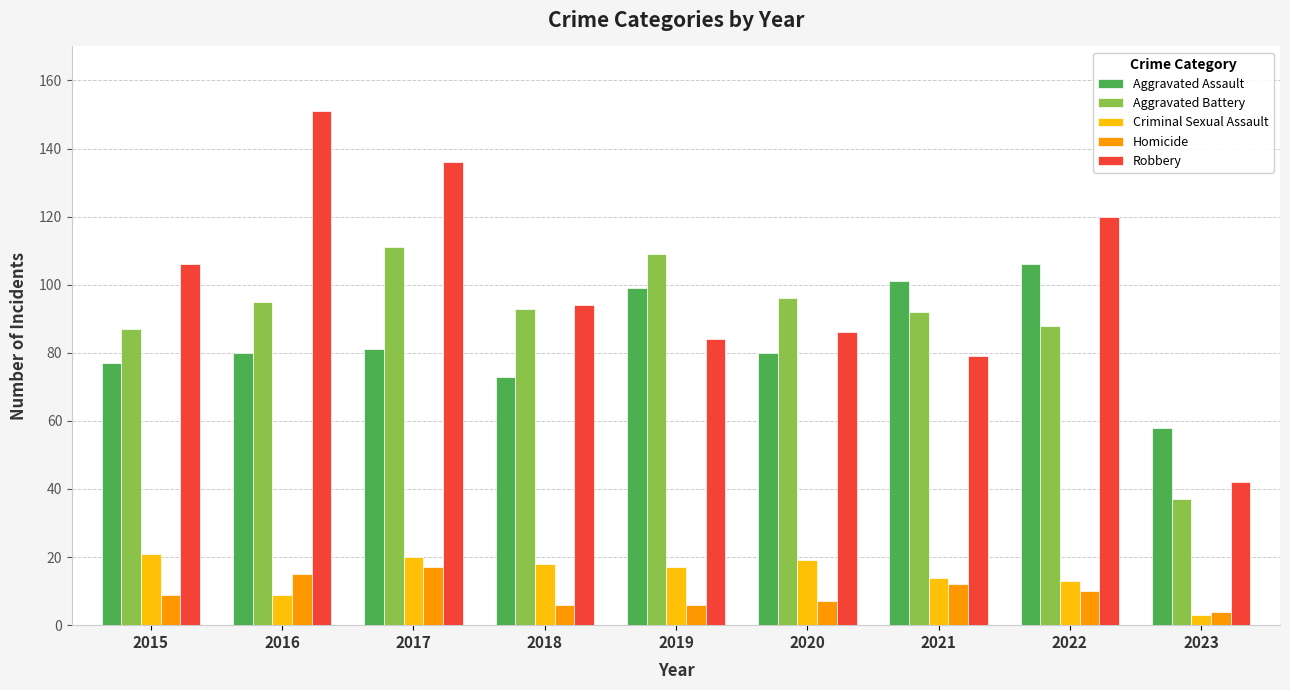

What is the difference between the Homicide values at 2023 and 2019?

2